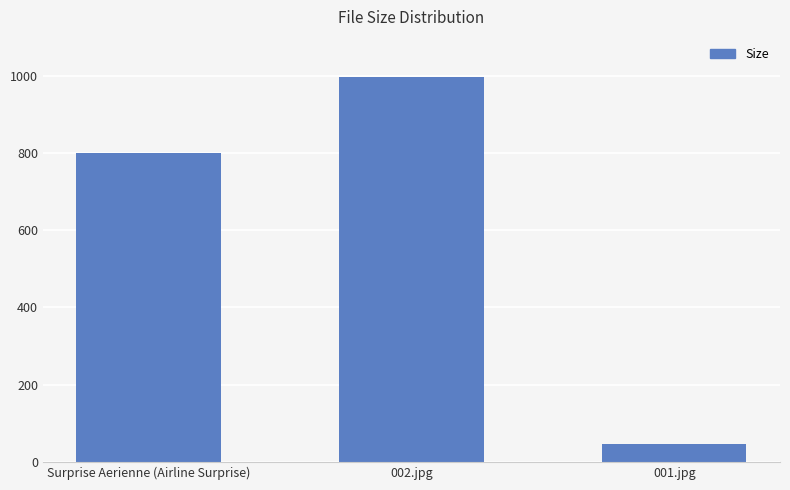

What is the label of the 3rd bar from the left?

001.jpg